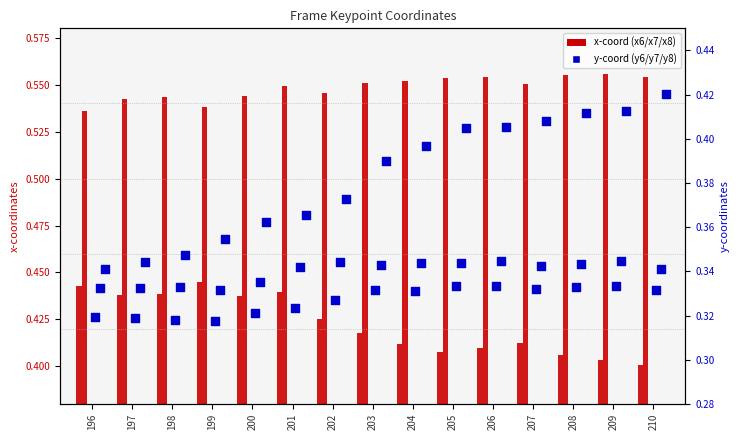

Which series contains the lowest Y value?

y6